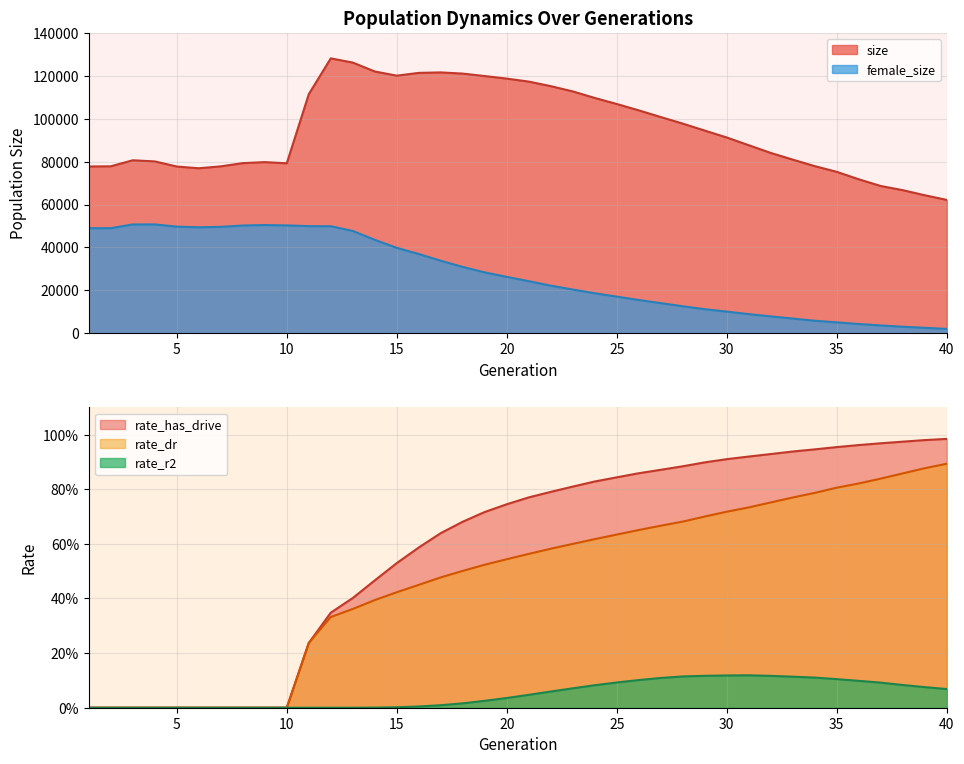

Count the number of categories in the chart.

40